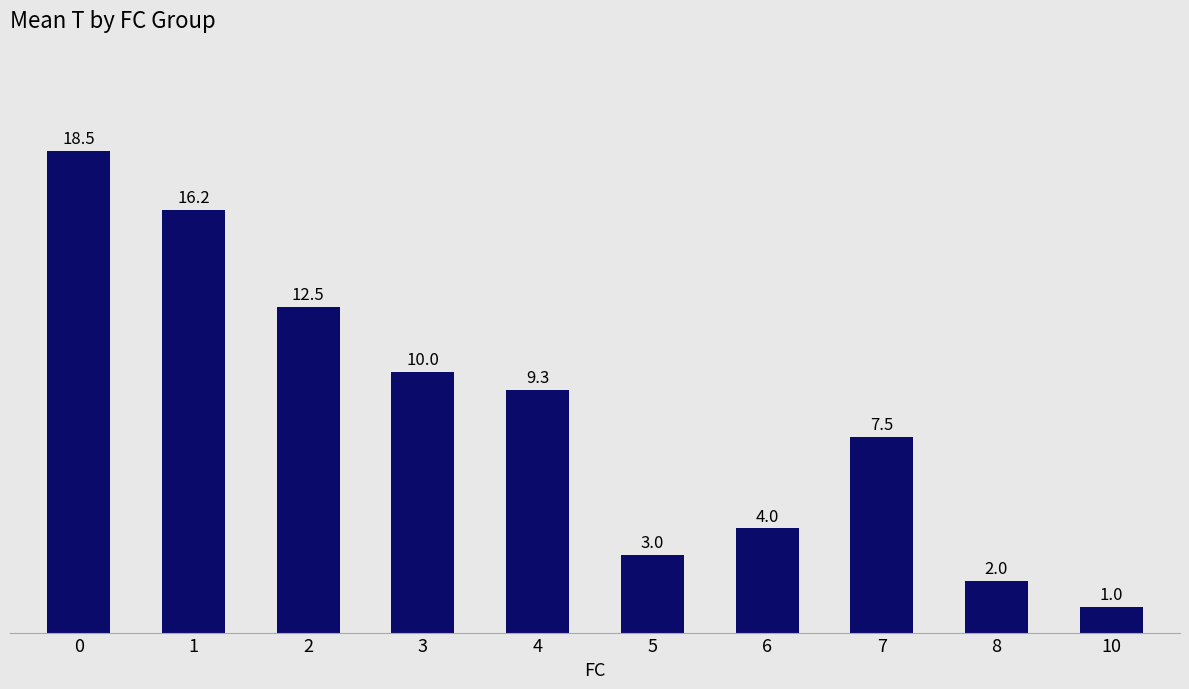

The value at 7 is 3.8. True or false?

False